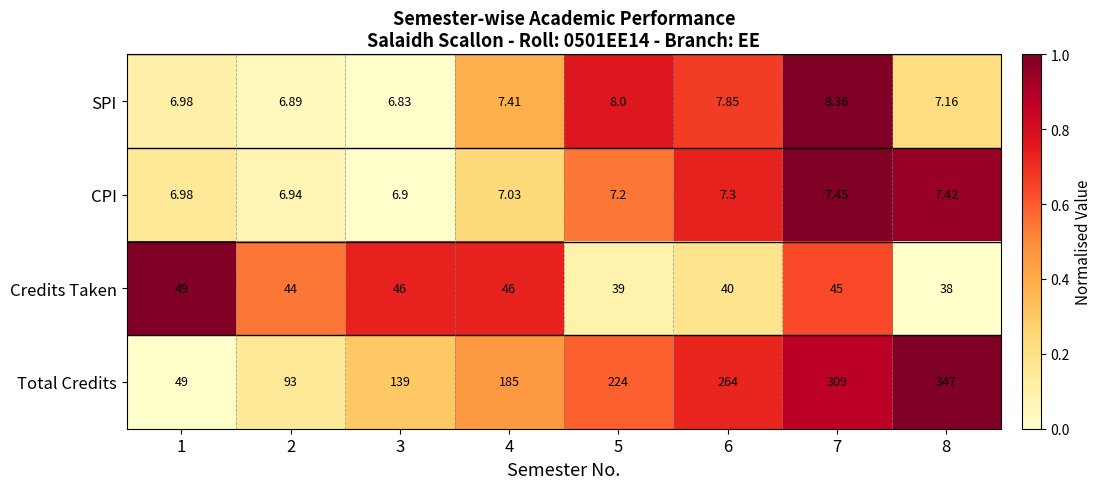

How many data points in CPI are above 7?

5